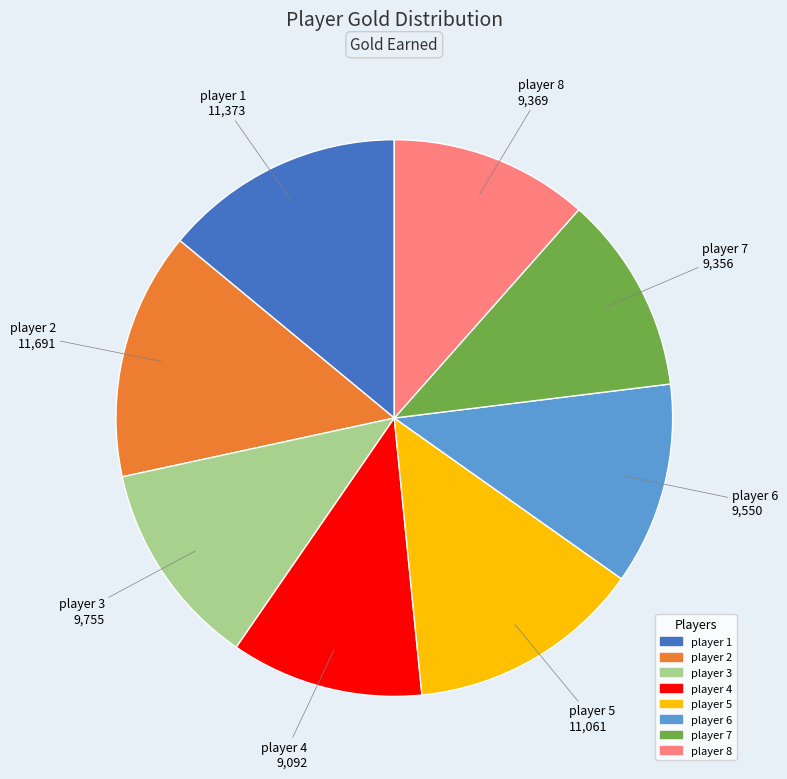

Do player 1 and player 2 together represent more than half of the pie?

No